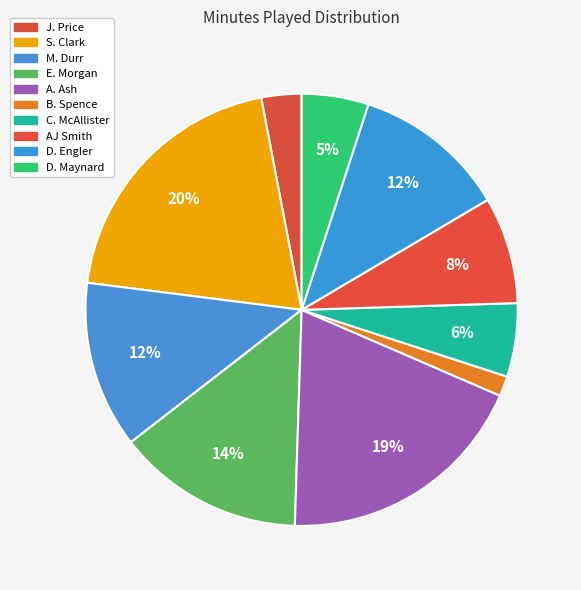

How many segments does this pie chart have?

10